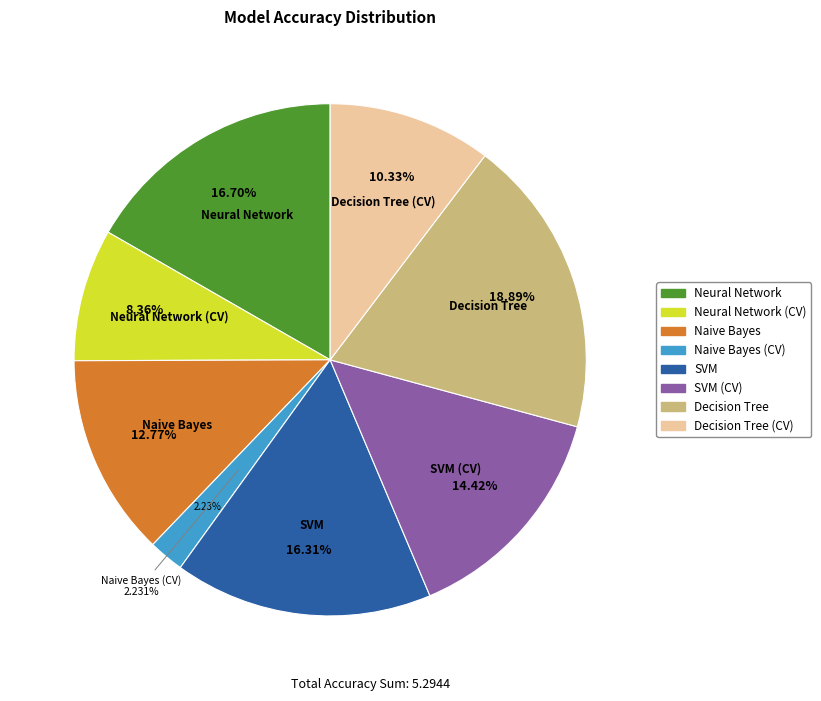

Is there any slice that represents more than half of the pie?

No